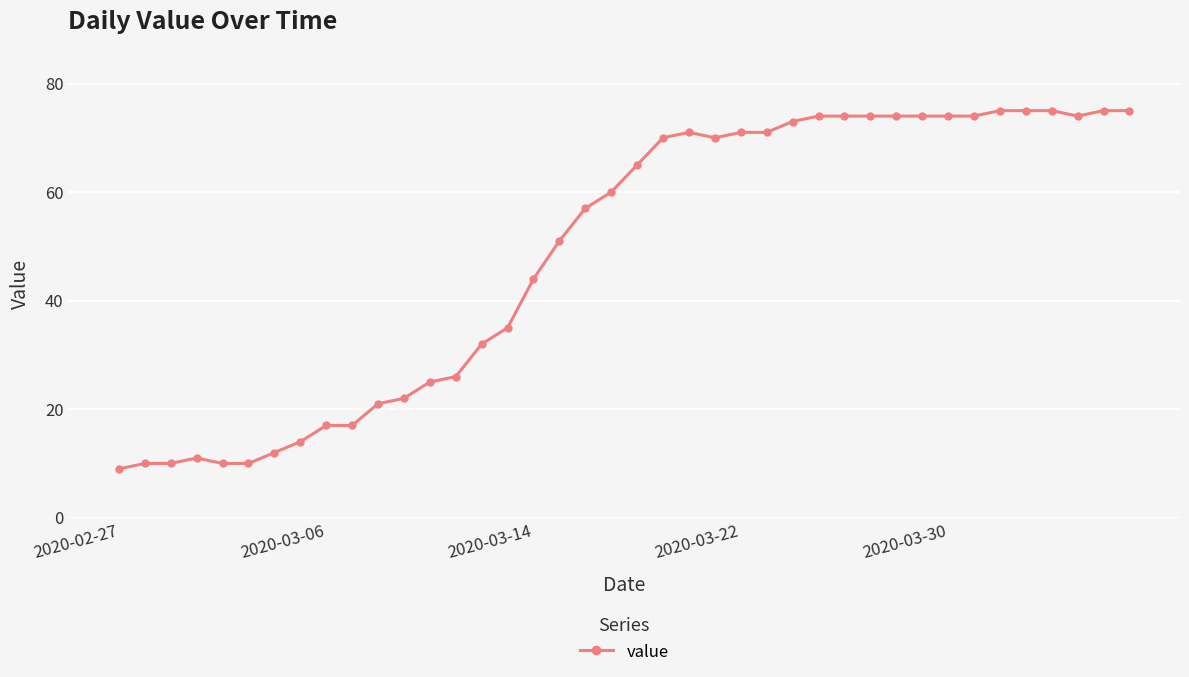

What is the value of the 3rd point from the left?

10